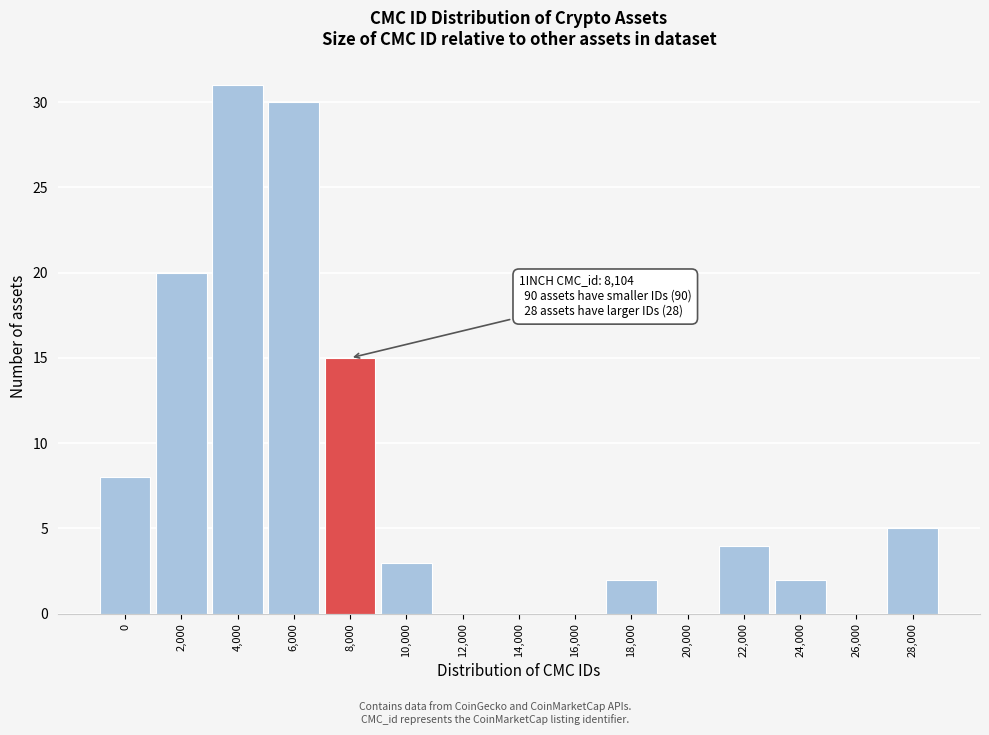

Reading right to left, extract all data points from this chart.

28,000=5	26,000=0	24,000=2	22,000=4	20,000=0	18,000=2	16,000=0	14,000=0	12,000=0	10,000=3	8,000=15	6,000=30	4,000=31	2,000=20	0=8